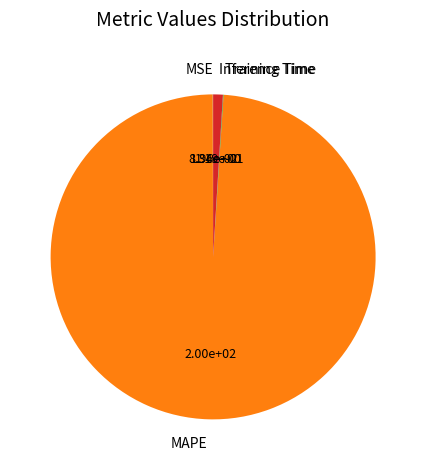

The Inference Time slice represents 1% of the pie. True or false?

True